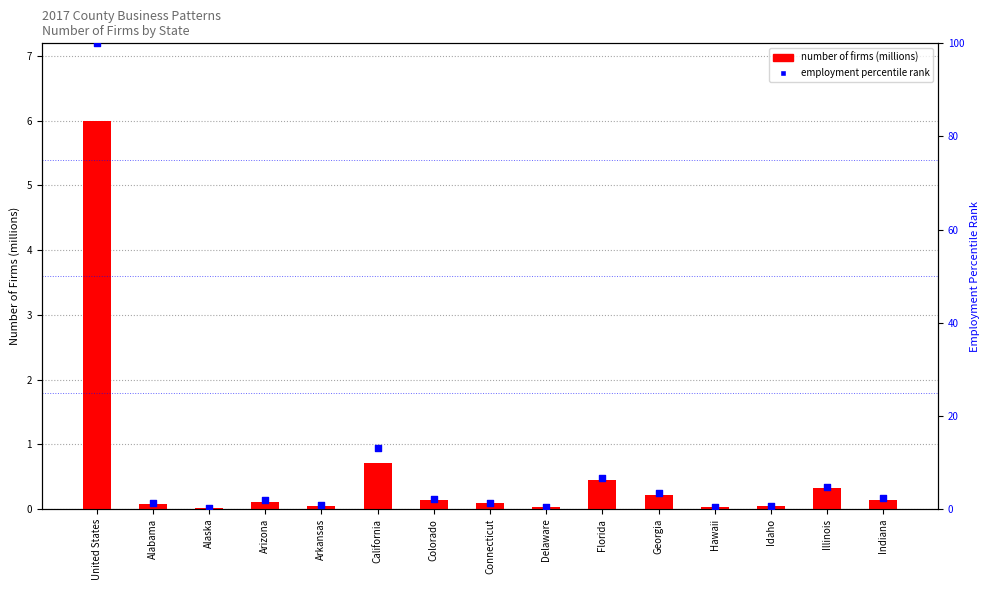

Which series has the largest Y range (max minus min)?

employment percentile rank